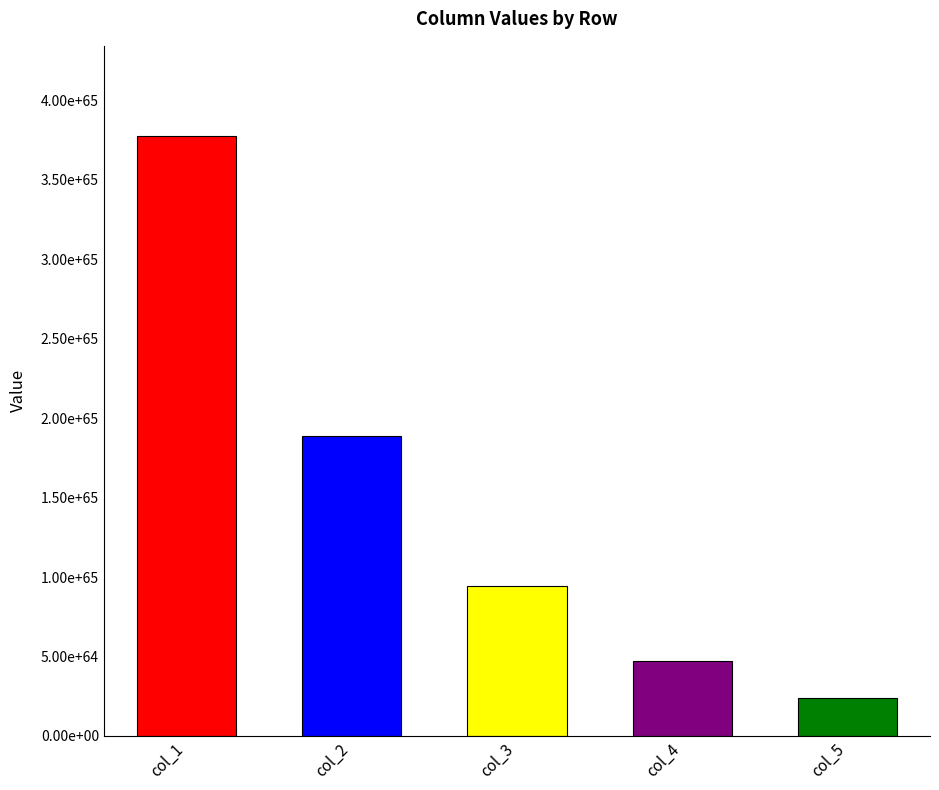

What is the value of the col_3 bar at the 2nd from the left?

94398045381012772524108133521052065541886583948559910243556917248